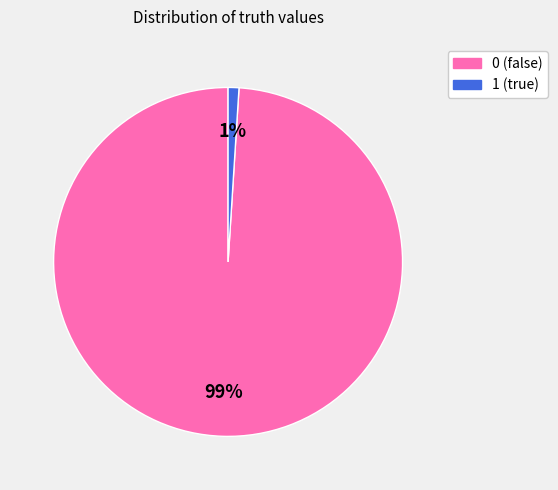

To the nearest percent, what portion does 0 represent?

99%